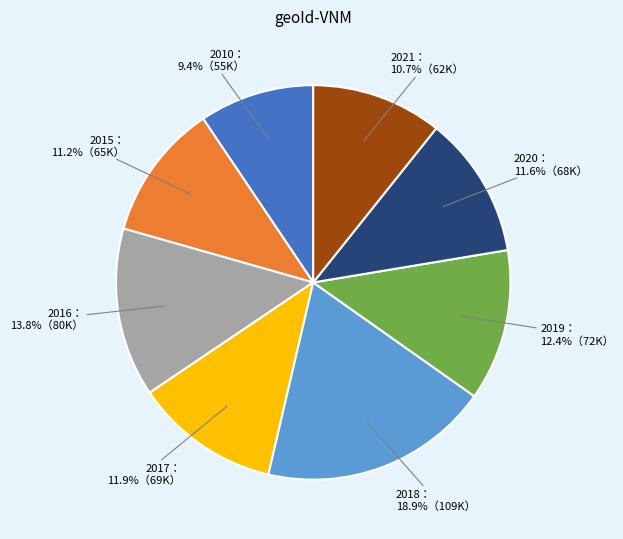

Is there any slice that represents more than half of the pie?

No